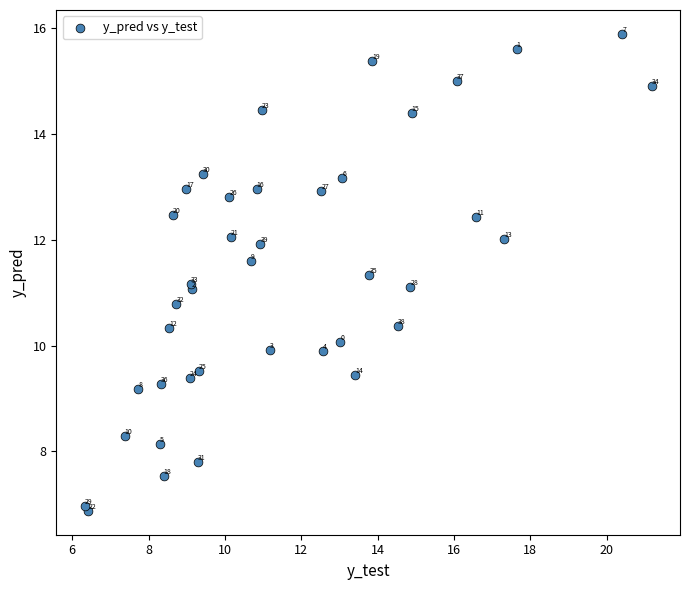

What is the range of X values (max minus min)?

14.9